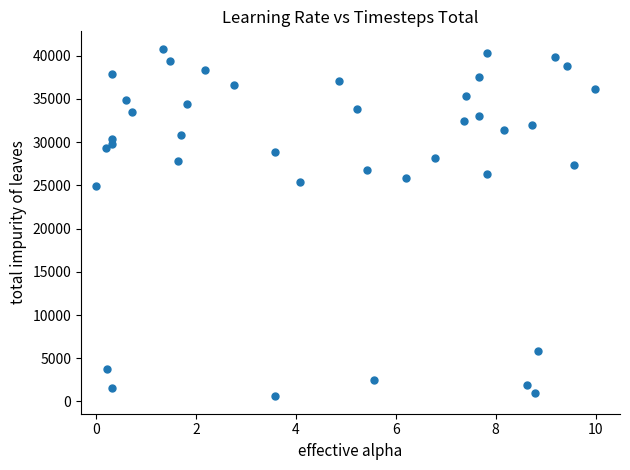

What is the range of Y values (max minus min)?

40219